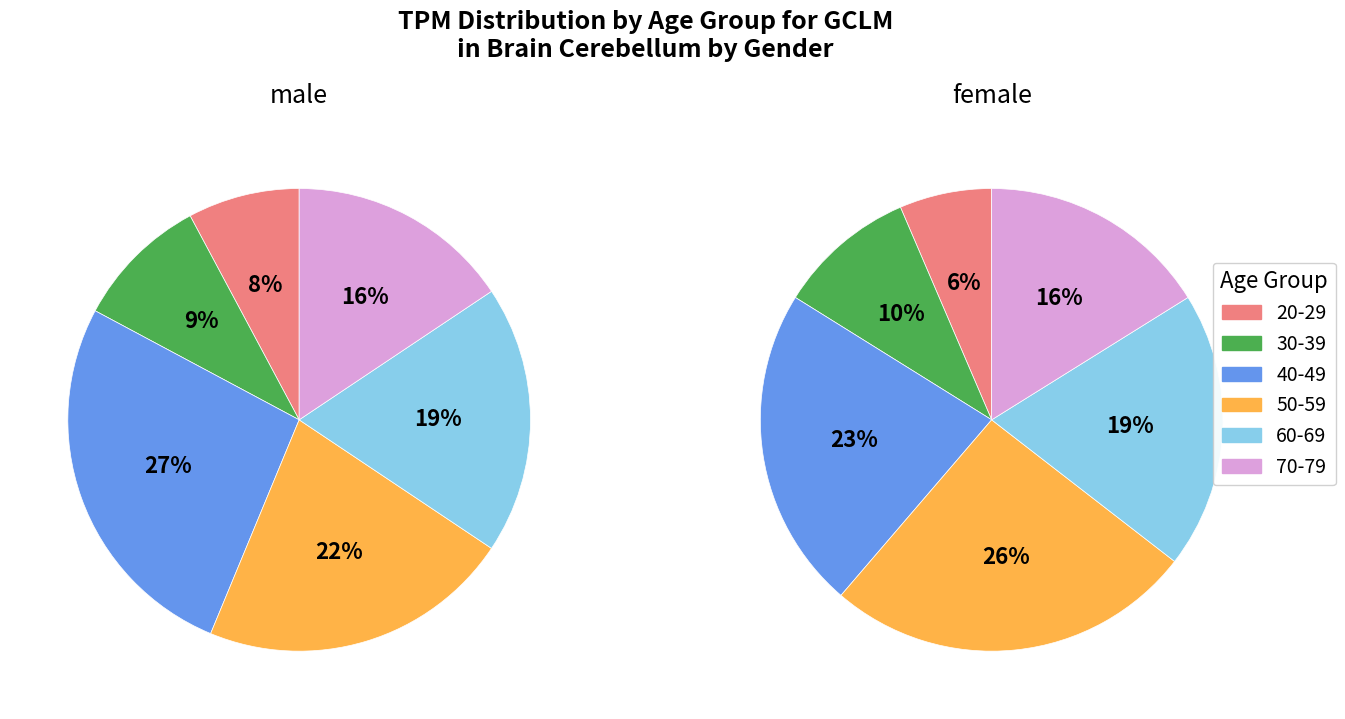

How many slices are in this pie chart?

6